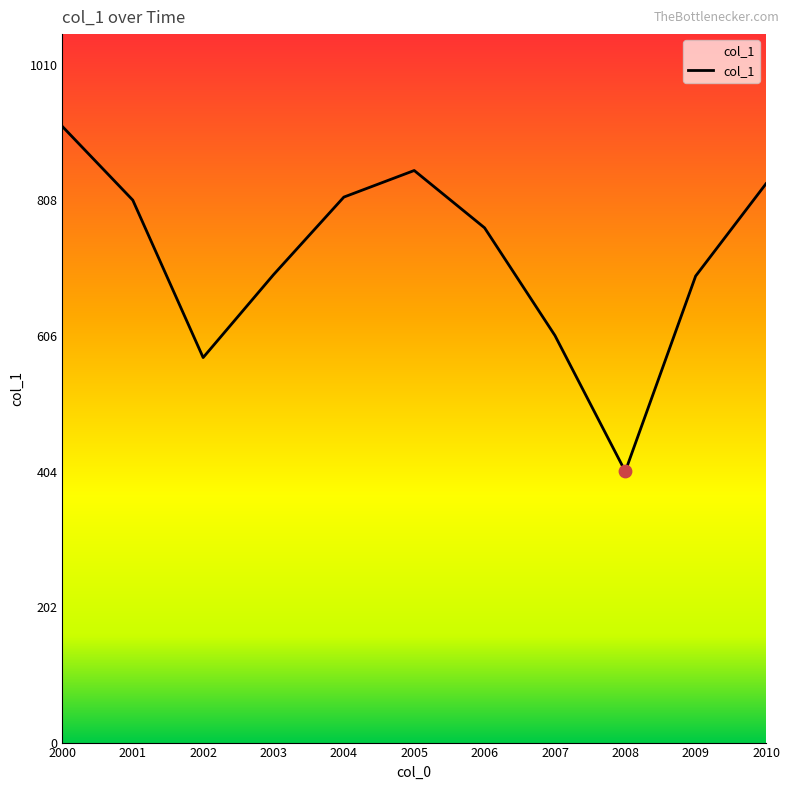

Between 2008 and 2004, which is larger?

2004